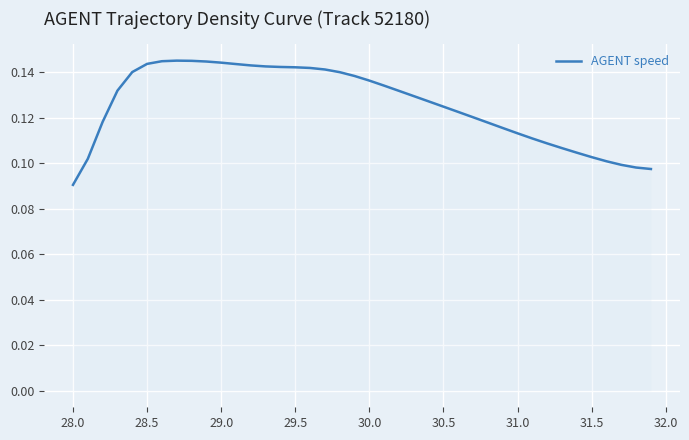

What is the difference between the second highest and minimum values?

0.1